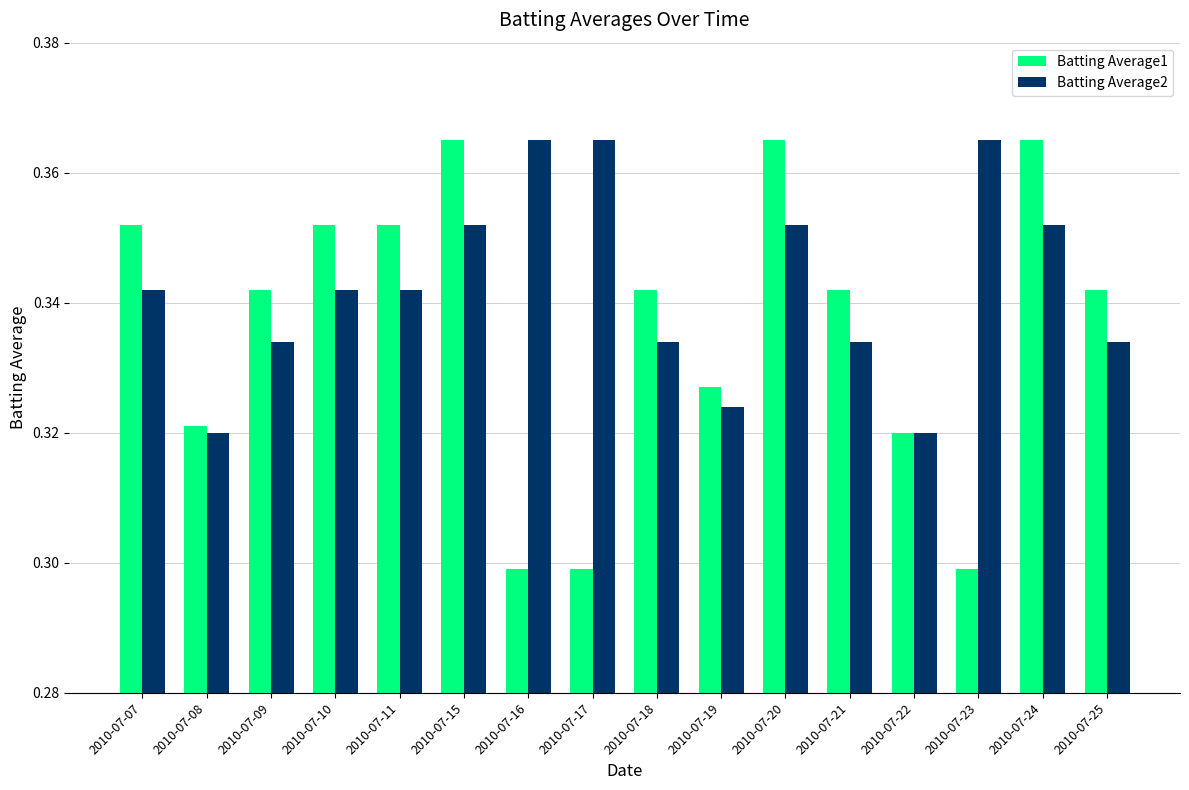

Which series has the widest spread of values?

Batting Average1